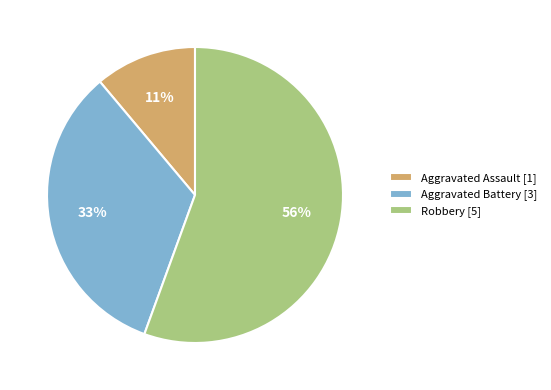

Which category has the biggest portion of the pie?

Robbery